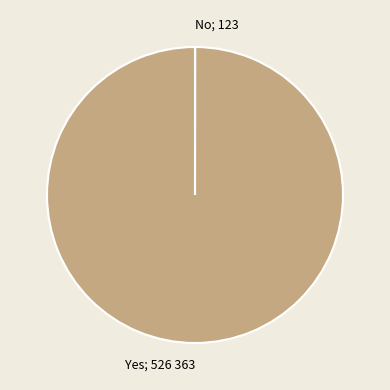

Is there any slice that represents more than half of the pie?

Yes